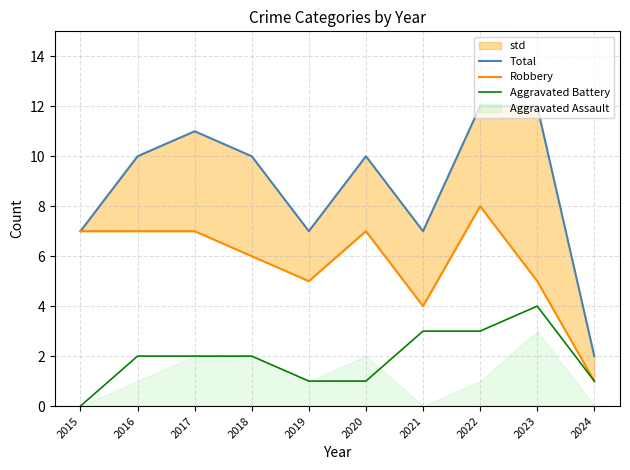

Rank the series at 2015 from highest to lowest value.

Total, Robbery, Aggravated Battery